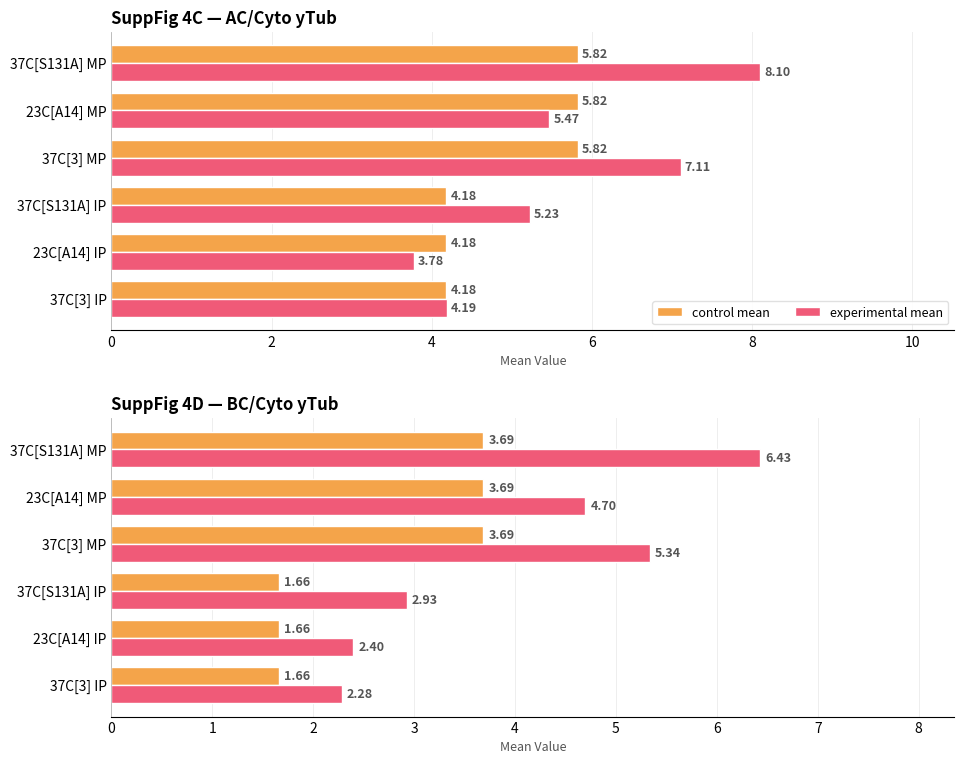

What is the value of the experimental mean bar at the 1st from the left?

2.3